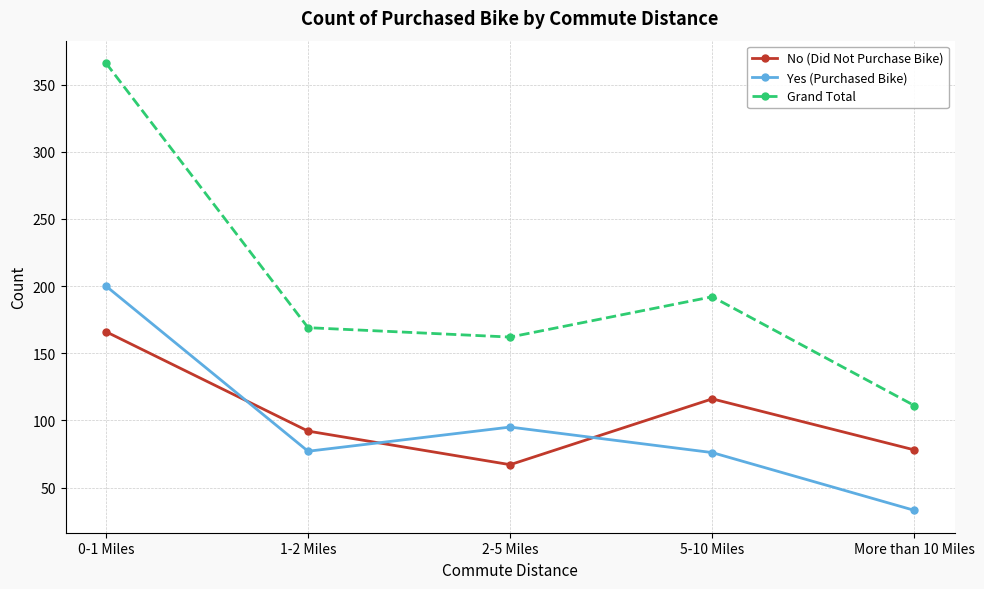

List the series in order of their peak value, highest first.

Grand Total, Yes (Purchased Bike), No (Did Not Purchase Bike)